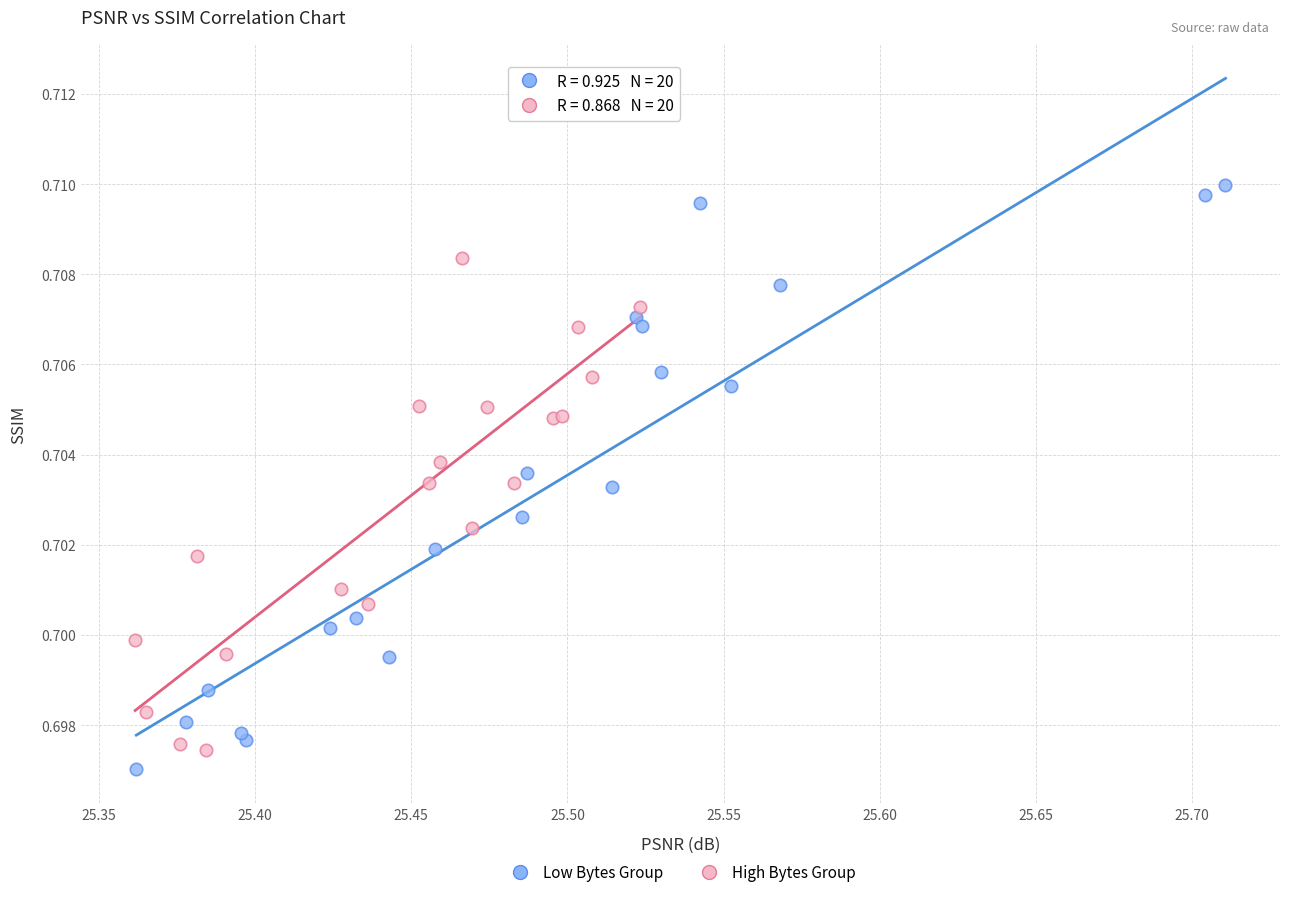

Which series has the widest spread of Y values?

Low Bytes Group